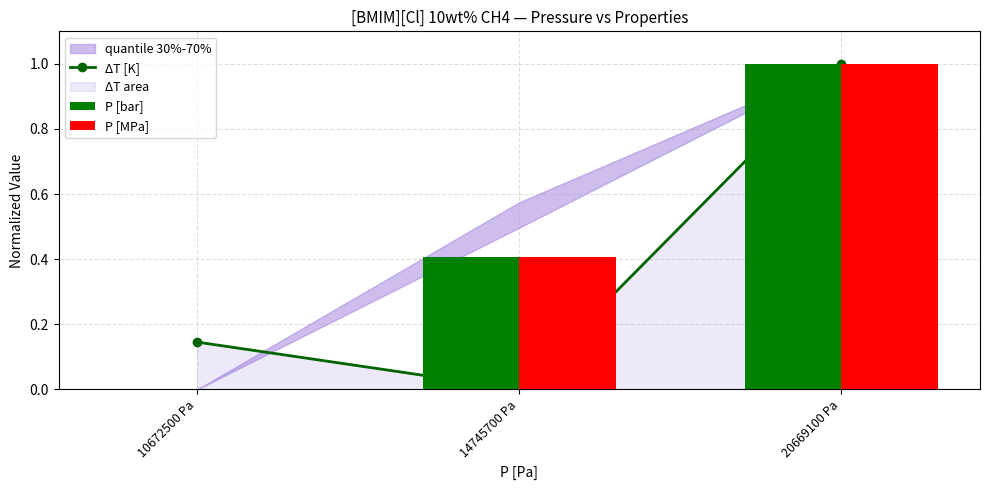

Reading left to right, extract all data points from this chart.

ΔT [K]: 10672500 Pa=0.1	14745700 Pa=0.0	20669100 Pa=1.0
P [bar]: 10672500 Pa=0.0	14745700 Pa=0.4	20669100 Pa=1.0
P [MPa]: 10672500 Pa=0.0	14745700 Pa=0.4	20669100 Pa=1.0